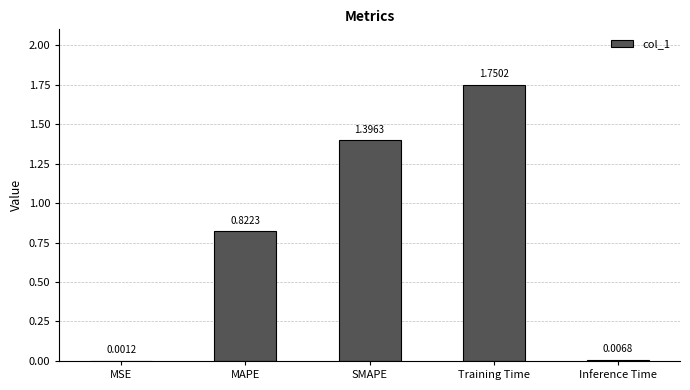

At which category does the chart reach its peak across all series?

Training Time